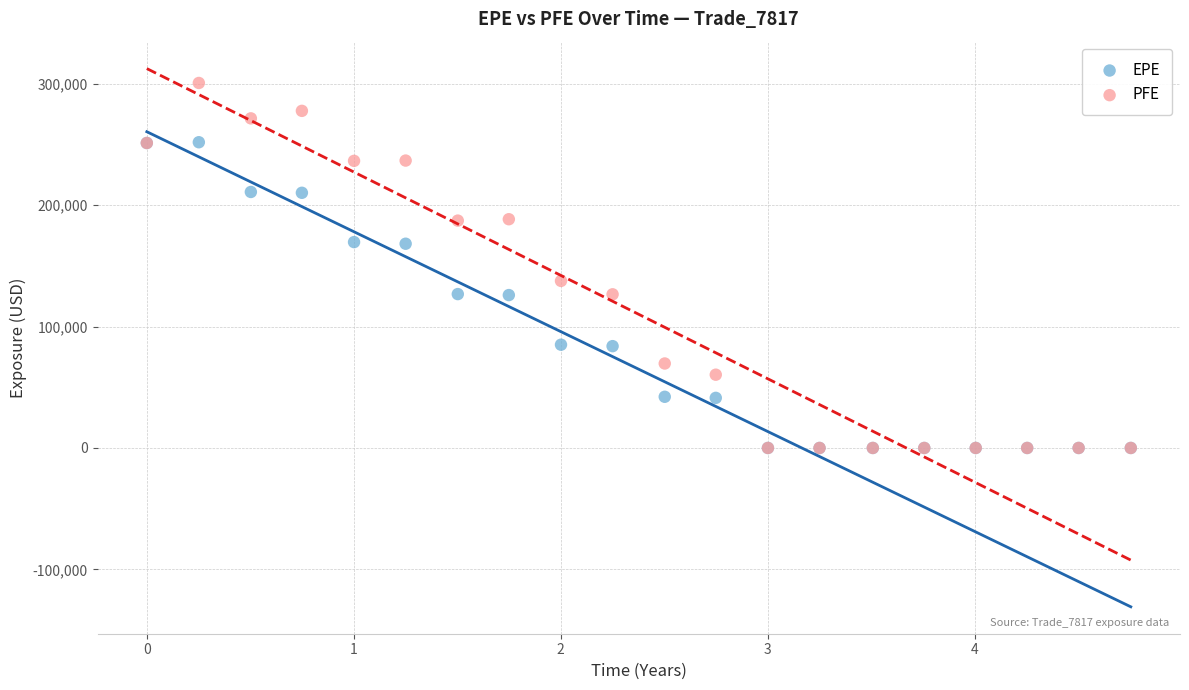

Across all series, what Y value is closest to 150329?

137611.0